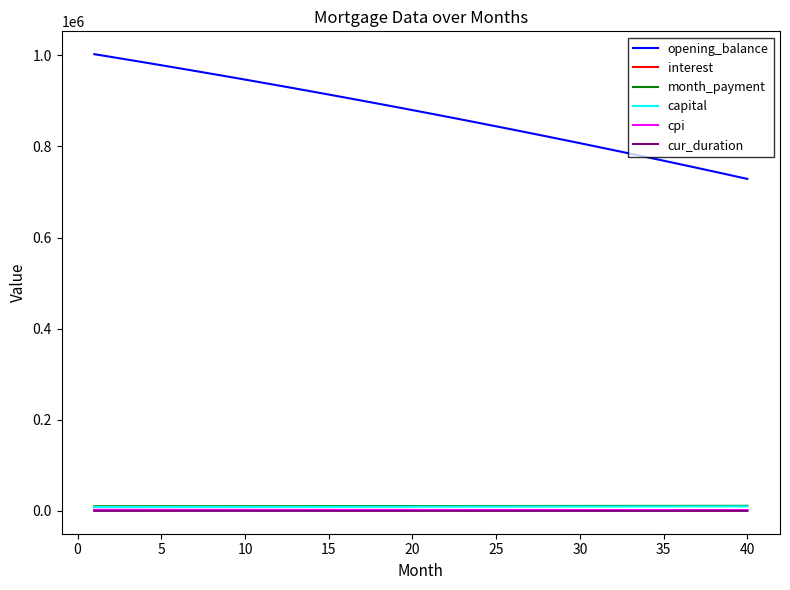

What is the maximum value for interest?

1670.8